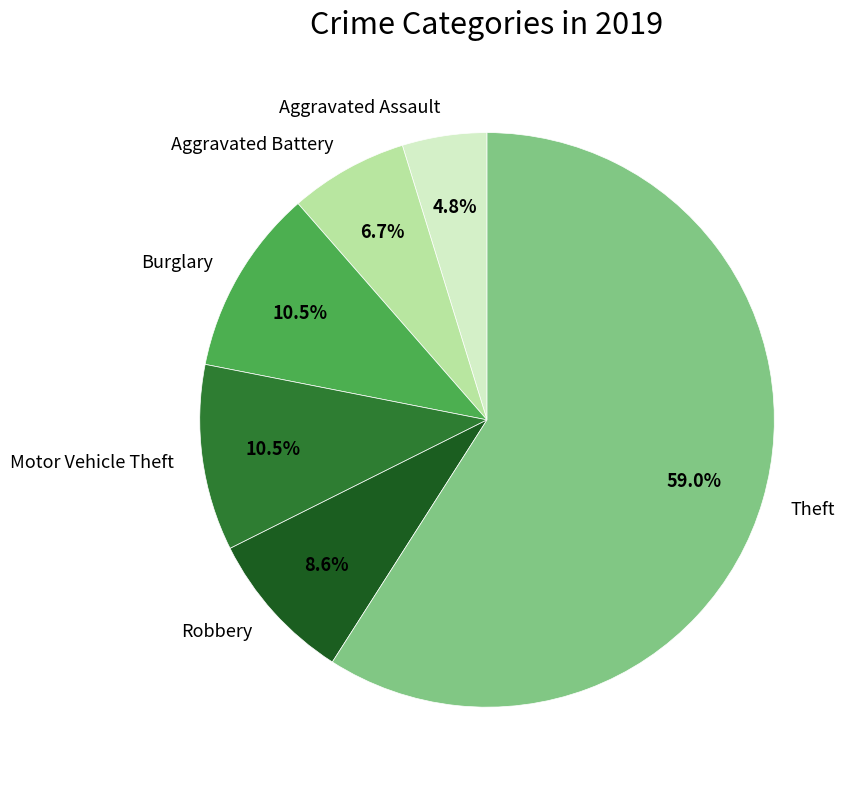

What is the smallest slice in the pie chart?

Aggravated Assault